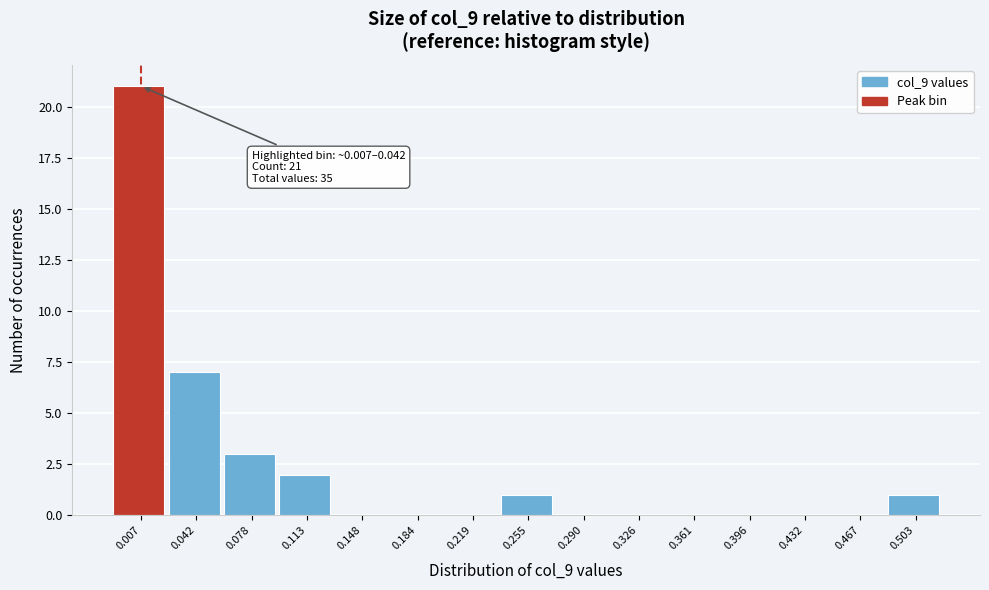

Reading right to left, transcribe all the data shown in this chart.

0.503=1	0.467=0	0.432=0	0.396=0	0.361=0	0.326=0	0.290=0	0.255=1	0.219=0	0.184=0	0.148=0	0.113=2	0.078=3	0.042=7	0.007=21